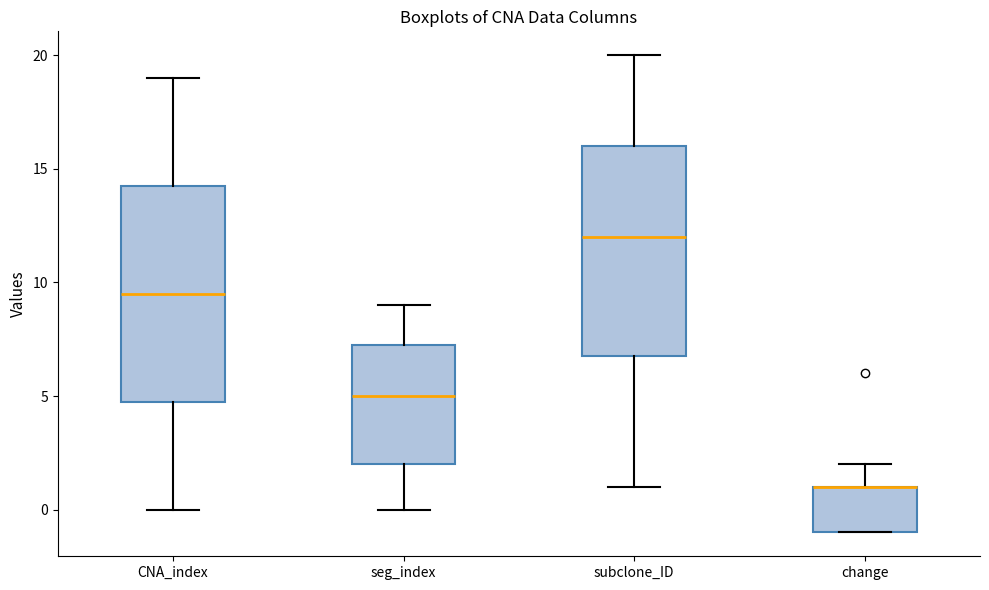

Where is the upper edge of the box for seg_index on the y-axis? The values are not printed on the chart, so give them approximately, as read against the axis.

7.5